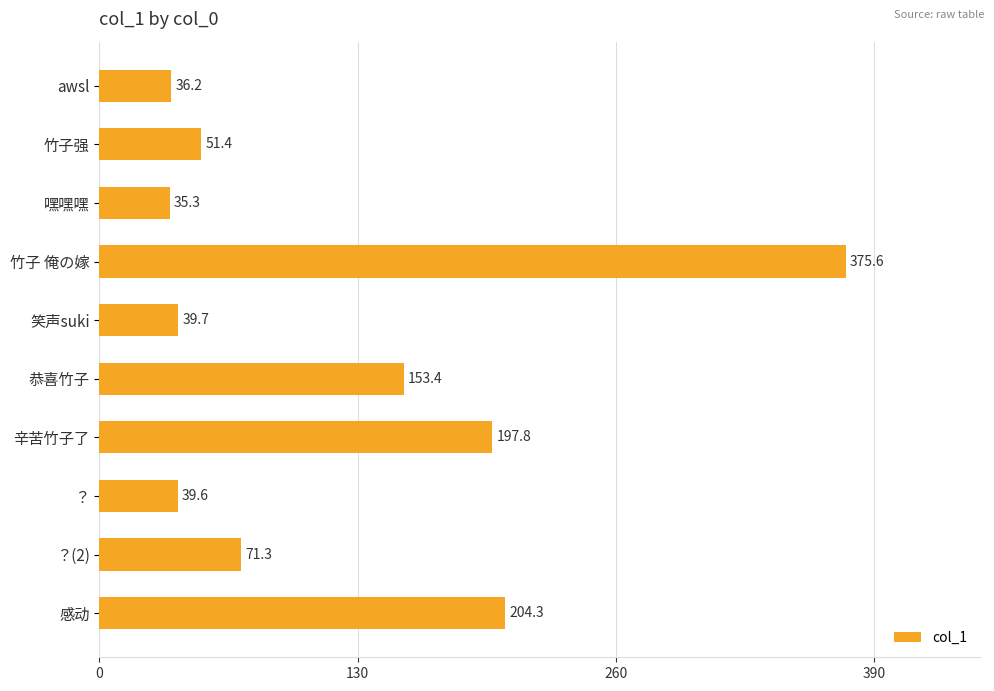

What is the difference between the maximum and minimum values?

340.3